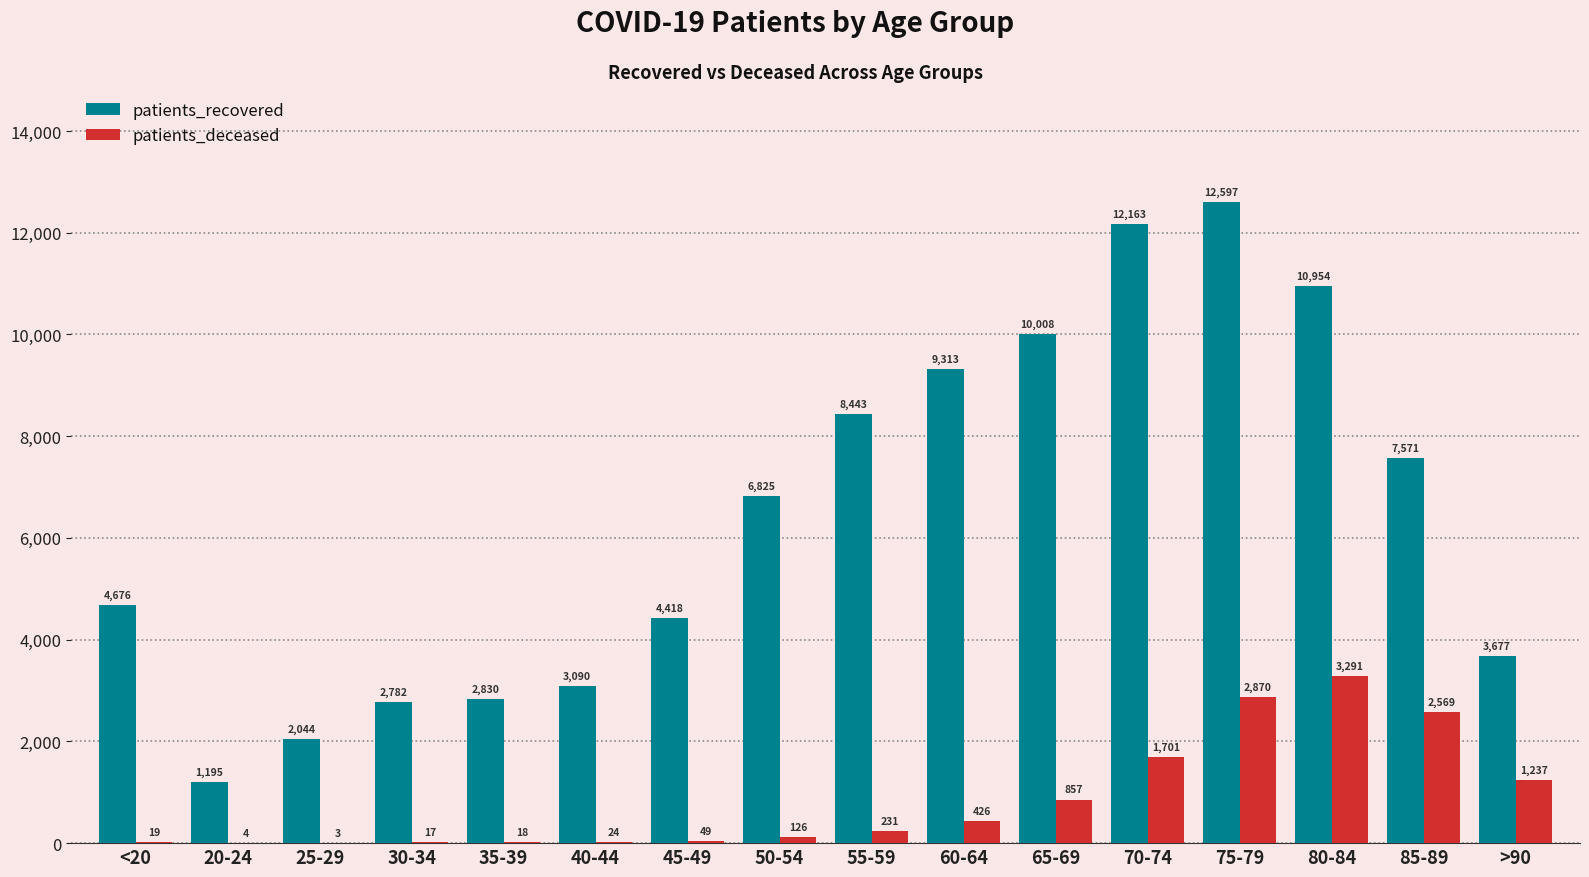

What is the total value across all series at 45-49?

4467